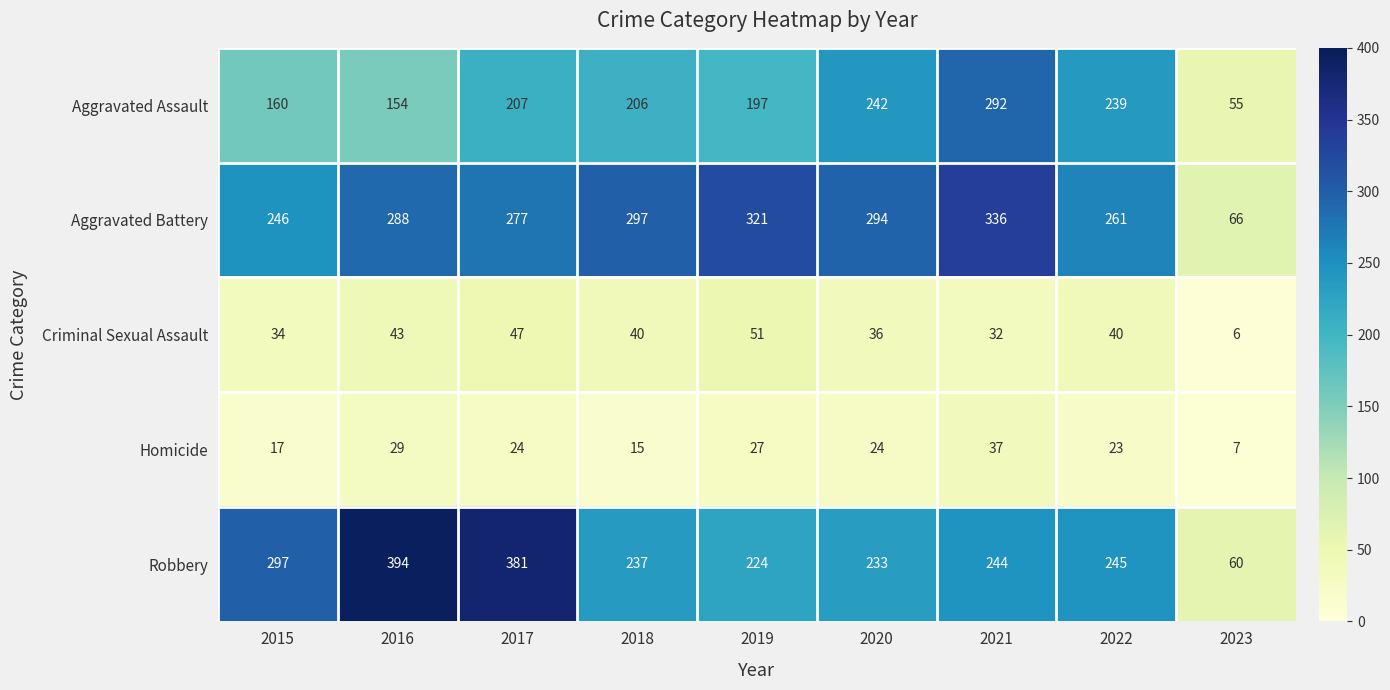

Which series has the largest total across all categories?

Aggravated Battery